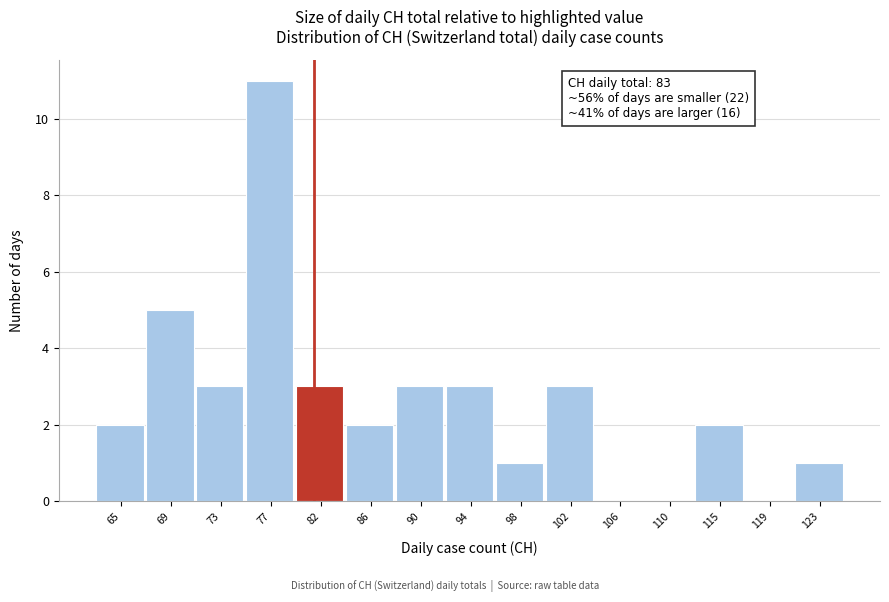

Reading left to right, transcribe all the data shown in this chart.

65=2	69=5	73=3	77=11	82=3	86=2	90=3	94=3	98=1	102=3	106=0	110=0	115=2	119=0	123=1